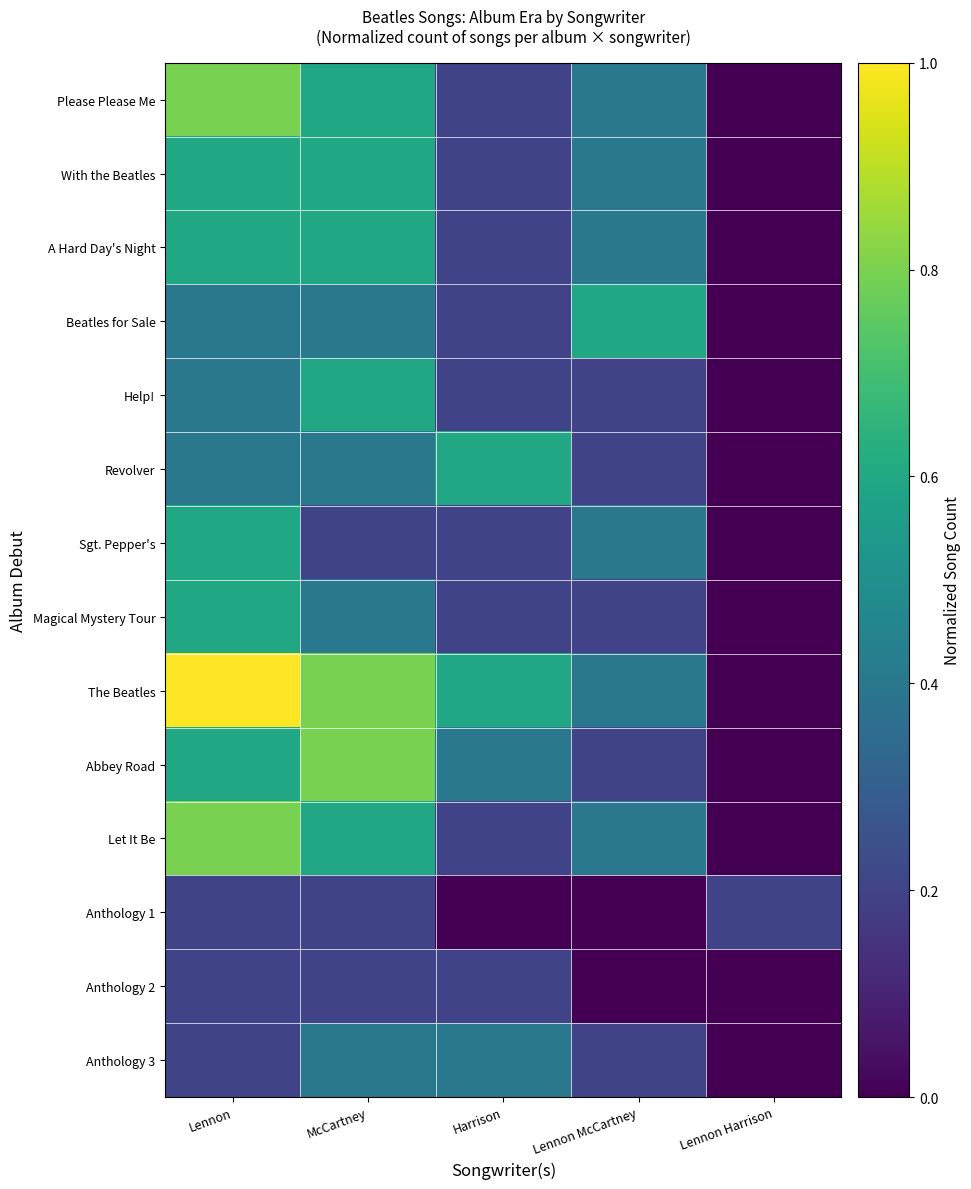

Count the number of categories in the chart.

5